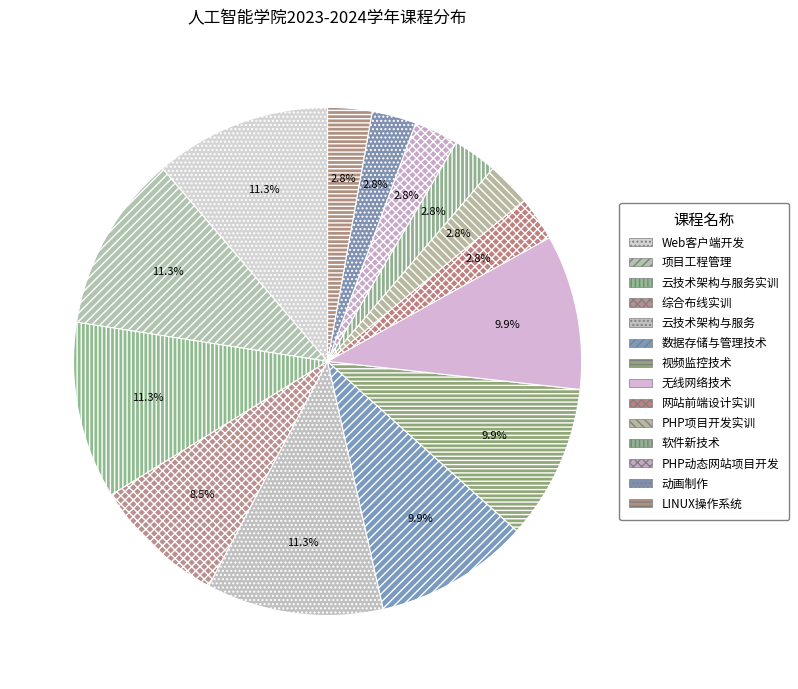

To the nearest percent, what is the difference between the largest and smallest slice percentages?

8%